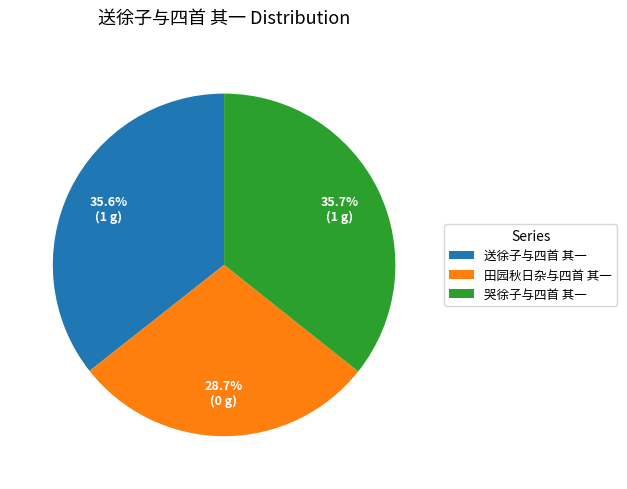

Is it true that 哭徐子与四首 其一 is 49% of the pie?

False